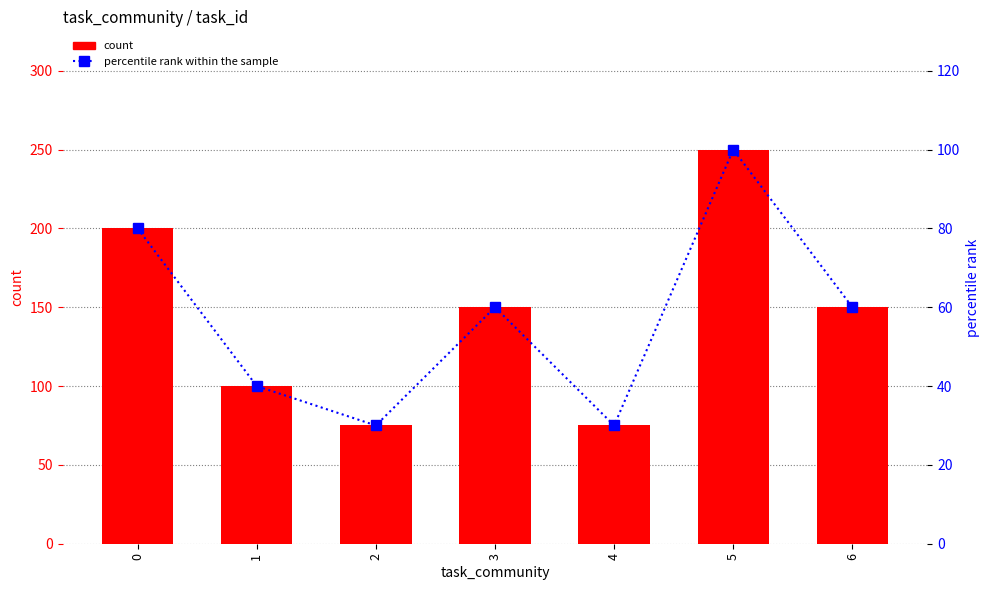

What is the sum of the percentile rank within the sample values at 1 and 4?

70